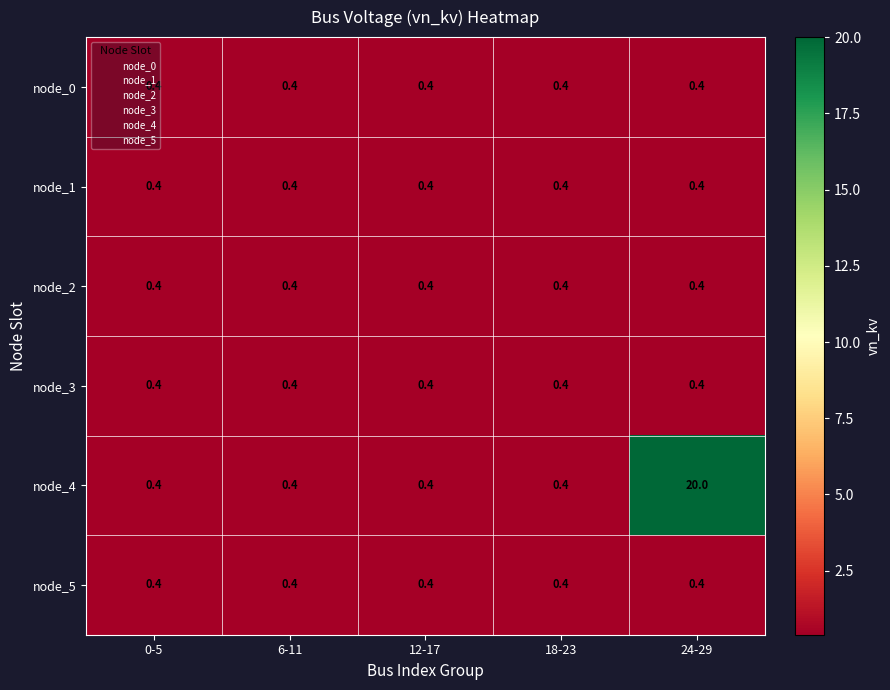

Read the node_5 value at 0-5.

0.4